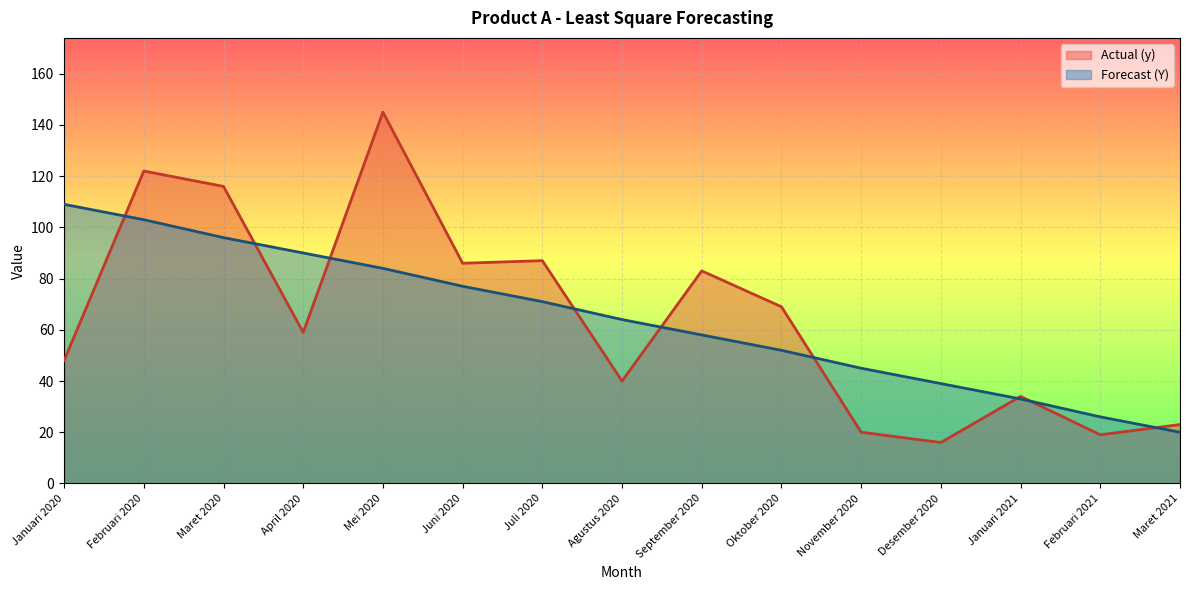

Reading left to right, what are all the values shown in this chart?

Actual (y): 48	122	116	59	145	86	87	40	83	69	20	16	34	19	23
Forecast (Y): 109	103	96	90	84	77	71	64	58	52	45	39	33	26	20